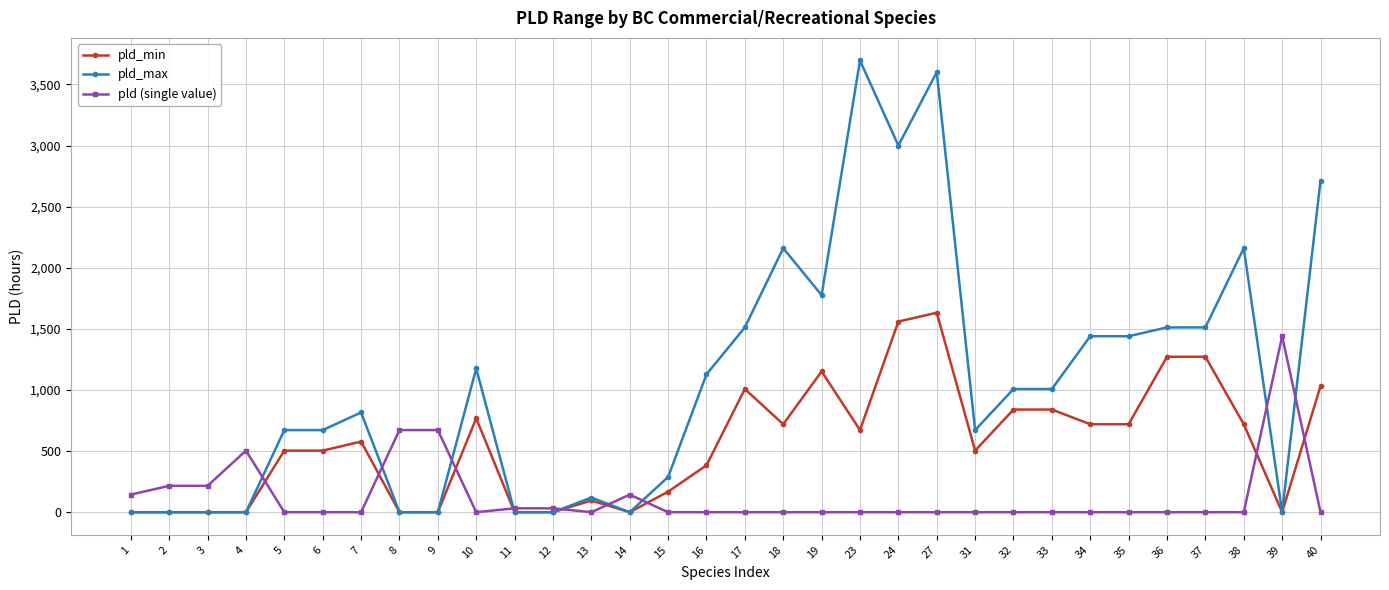

What is the maximum value shown in the chart?

3696